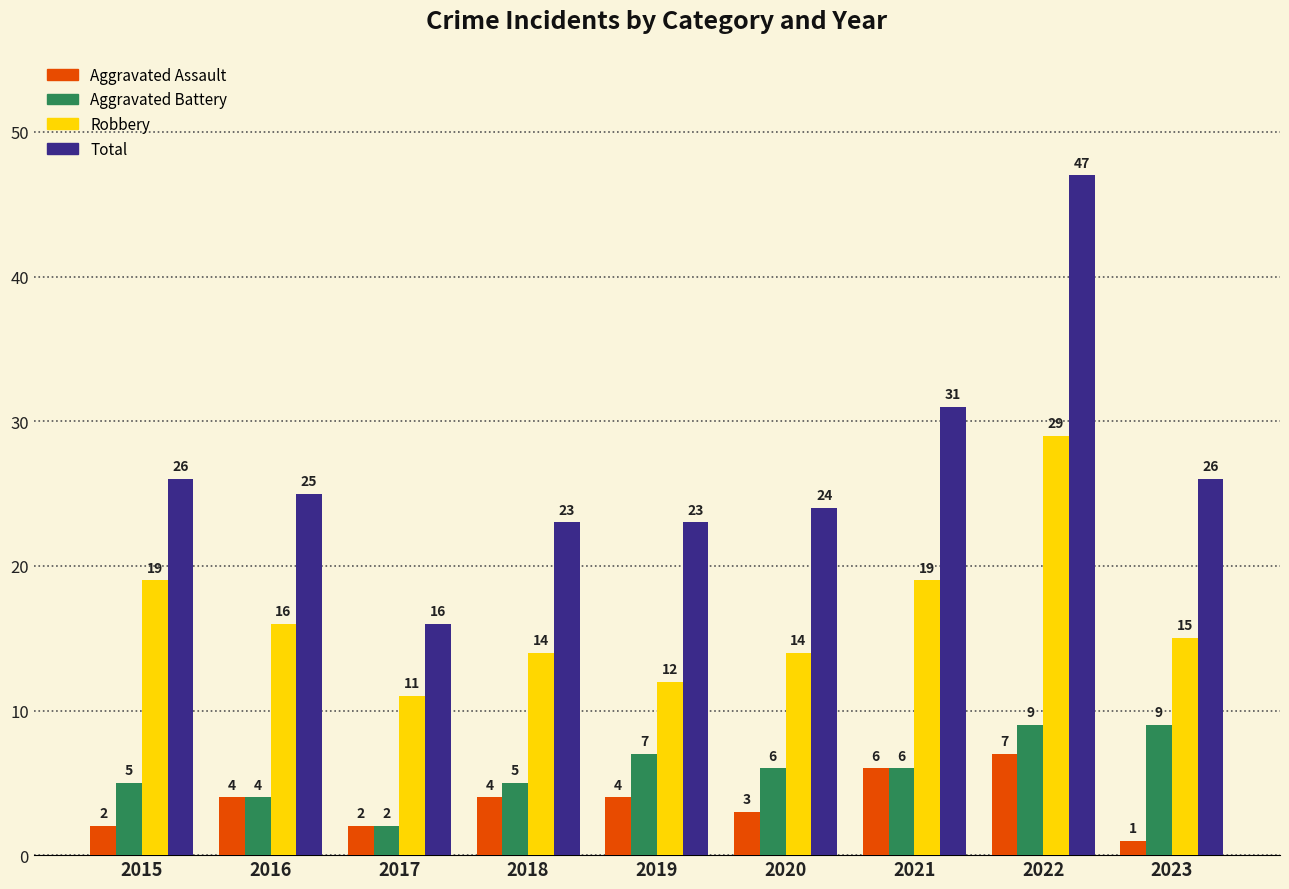

What is the difference between the highest and lowest values at 2018?

19